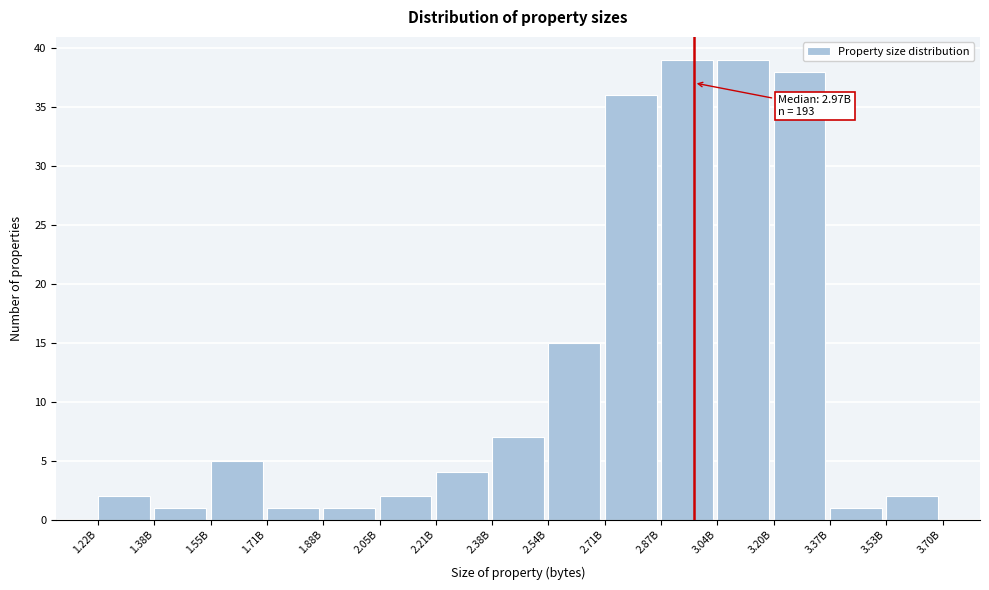

Reading left to right, transcribe all the data shown in this chart.

1.22B=2	1.38B=1	1.55B=5	1.71B=1	1.88B=1	2.05B=2	2.21B=4	2.38B=7	2.54B=15	2.71B=36	2.87B=39	3.04B=39	3.20B=38	3.37B=1	3.53B=2